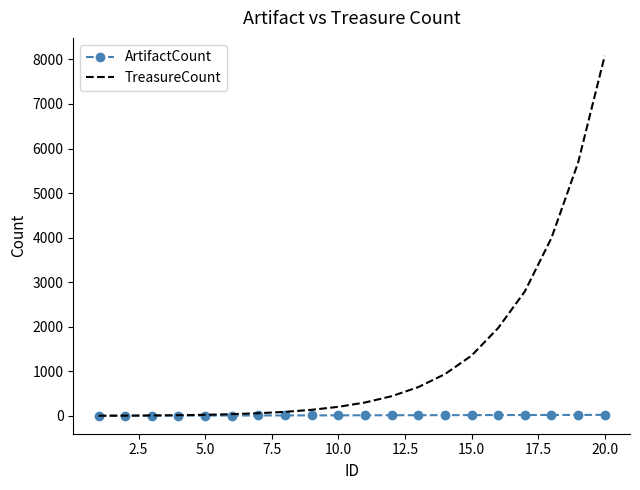

List the series in order of their overall mean, lowest first.

ArtifactCount, TreasureCount